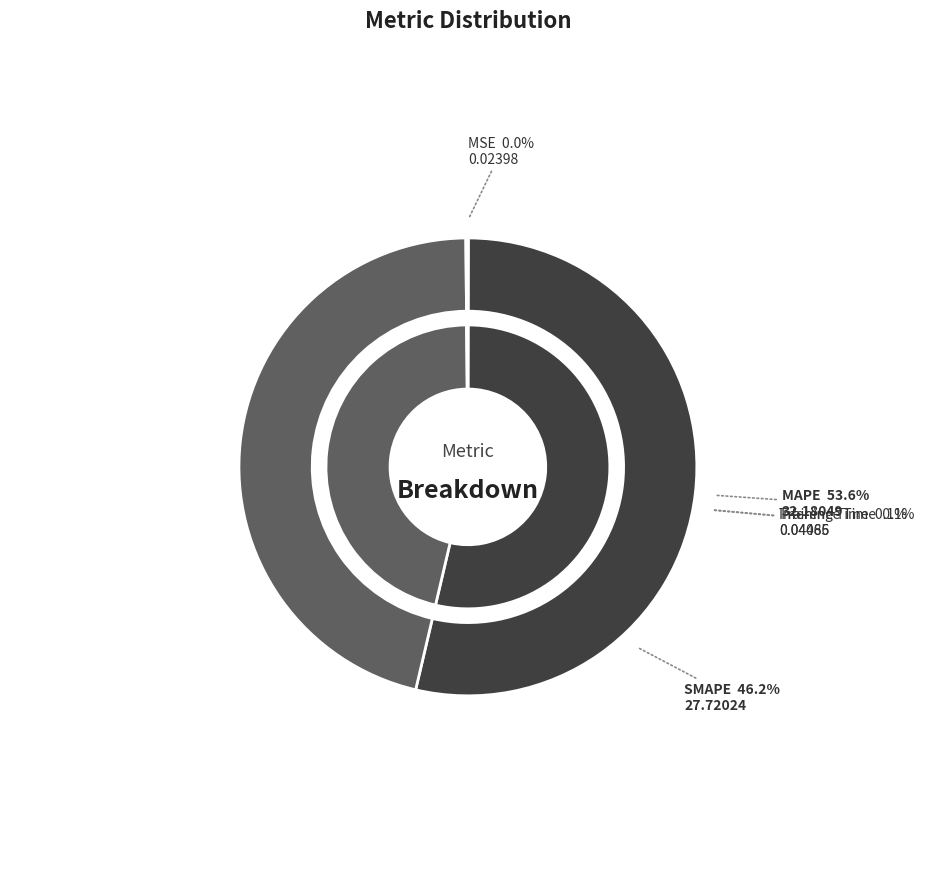

To the nearest percent, what percentage of the pie is SMAPE?

46%